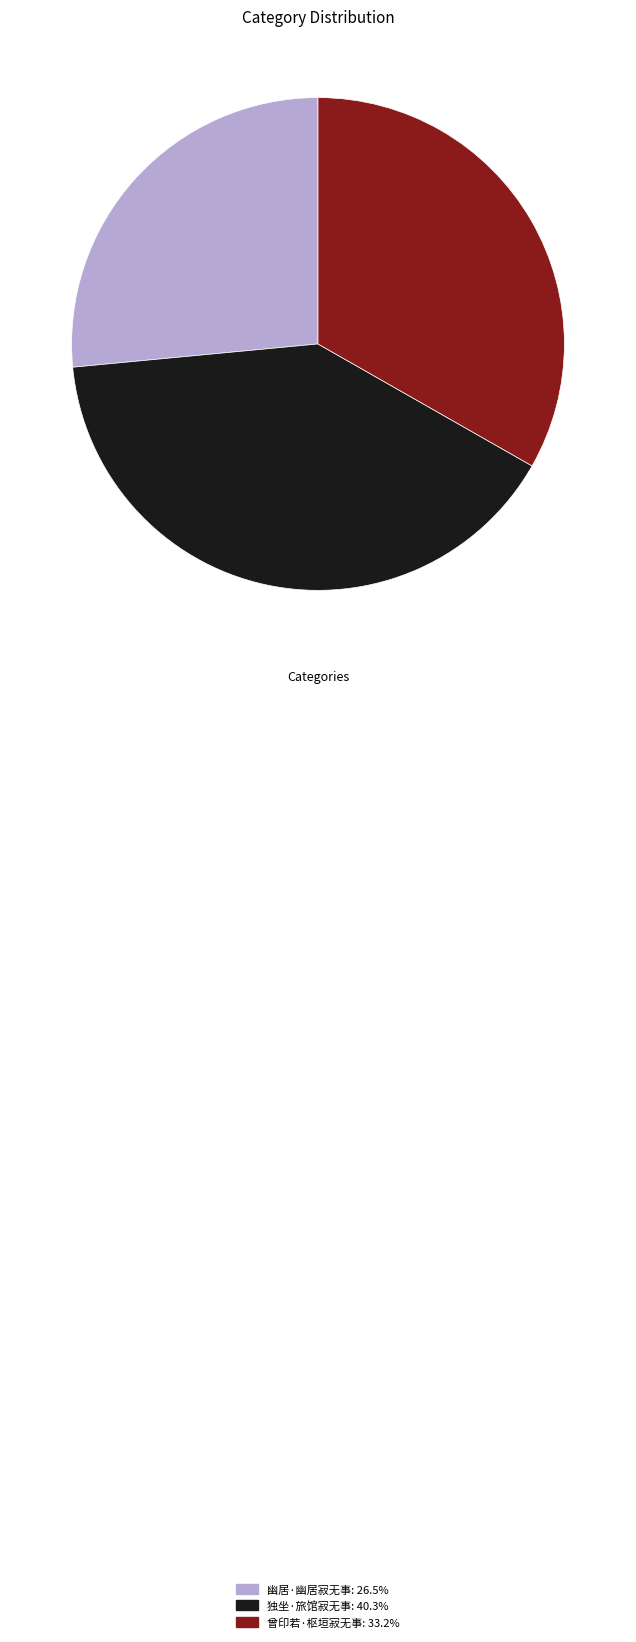

Is 曾印若·枢垣寂无事 the majority of the pie?

No